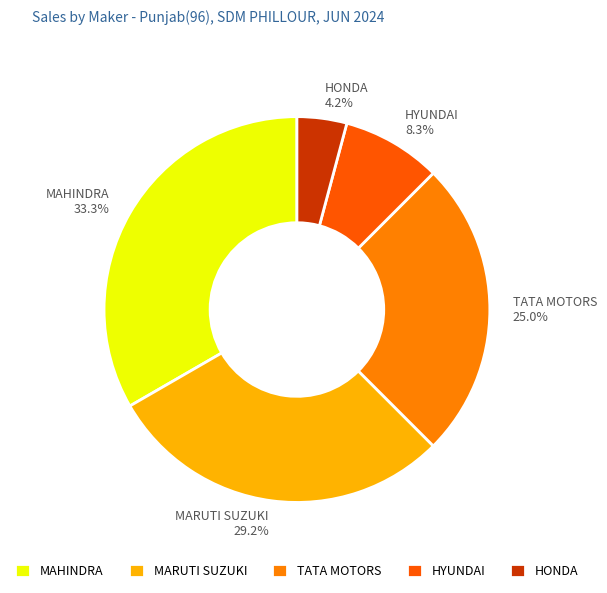

How many slices are in this pie chart?

5